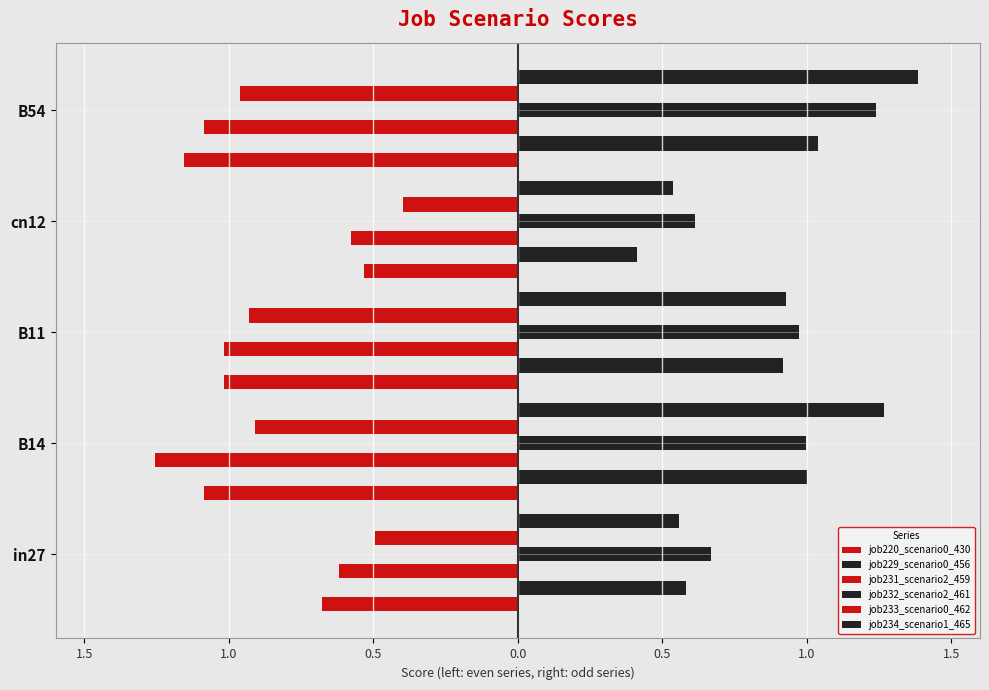

Does the chart contain stacked bars?

No